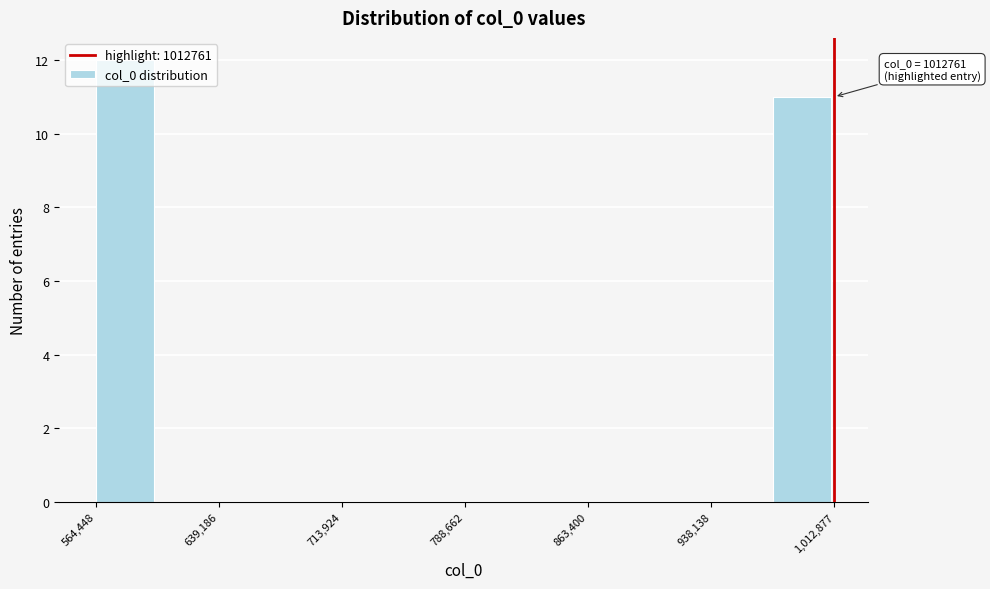

Around what value on the x-axis is the tallest bar? Give the approximate position of its centre, as read against the axis.

580000